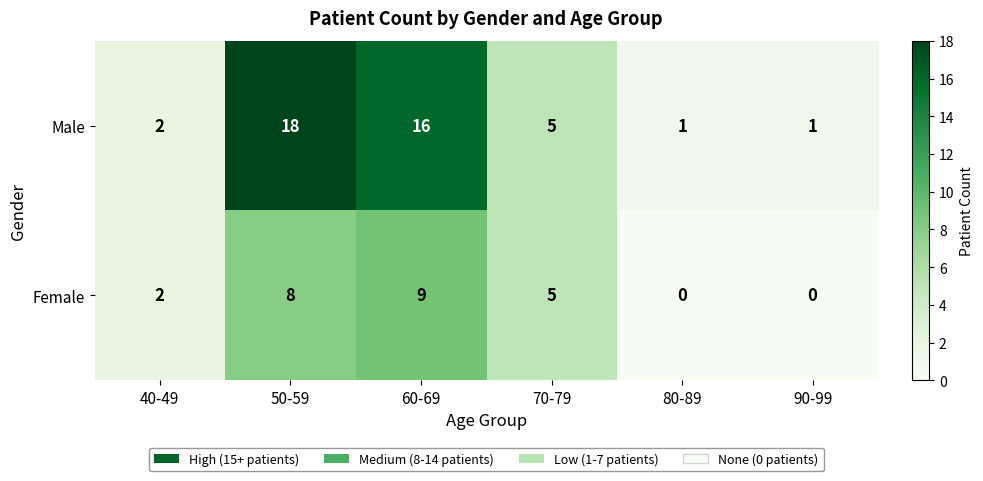

What is the total value across all series at 80-89?

1